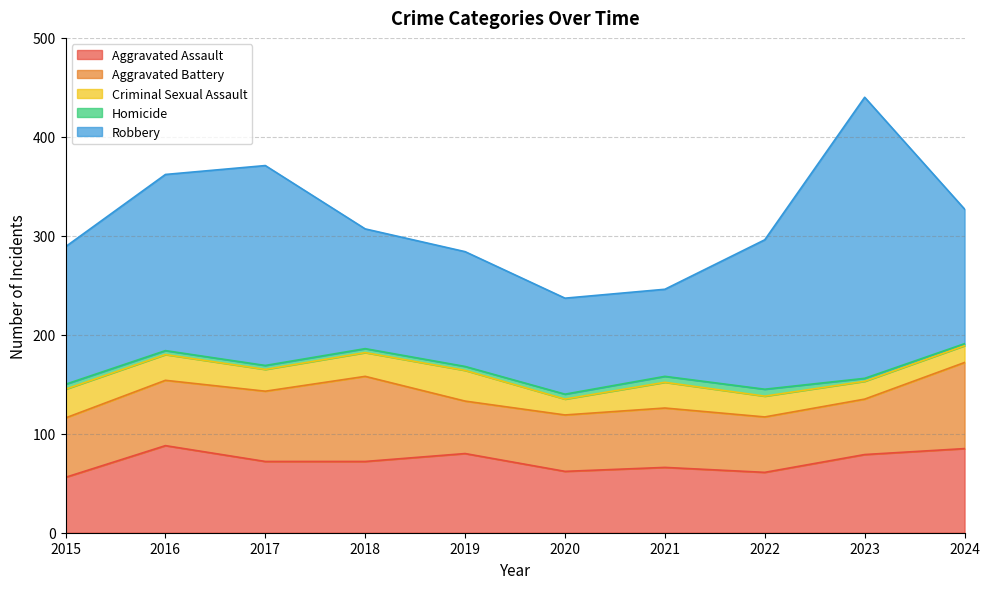

How many values in the Criminal Sexual Assault series are below 24?

5